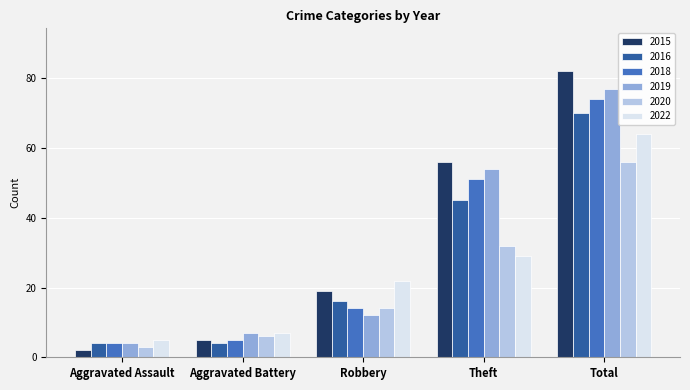

What is the total value across all series at Theft?

267